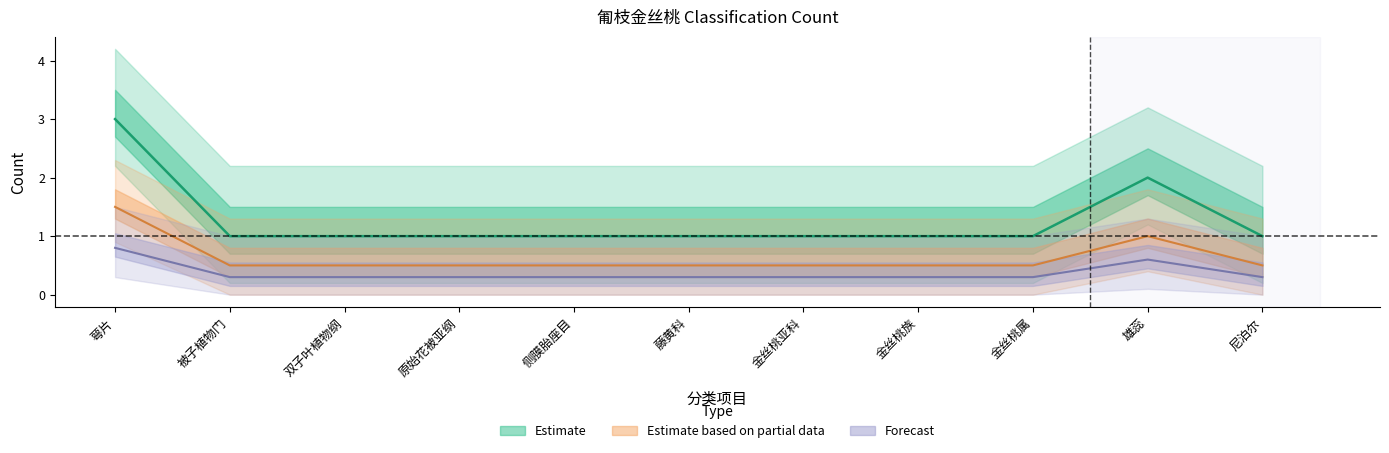

What position from the left is 金丝桃属?

9